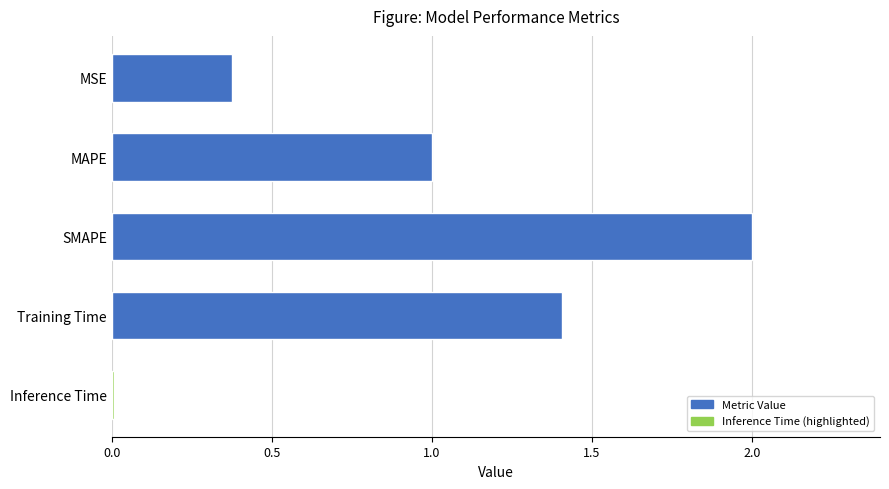

What position from the bottom is Training Time?

2